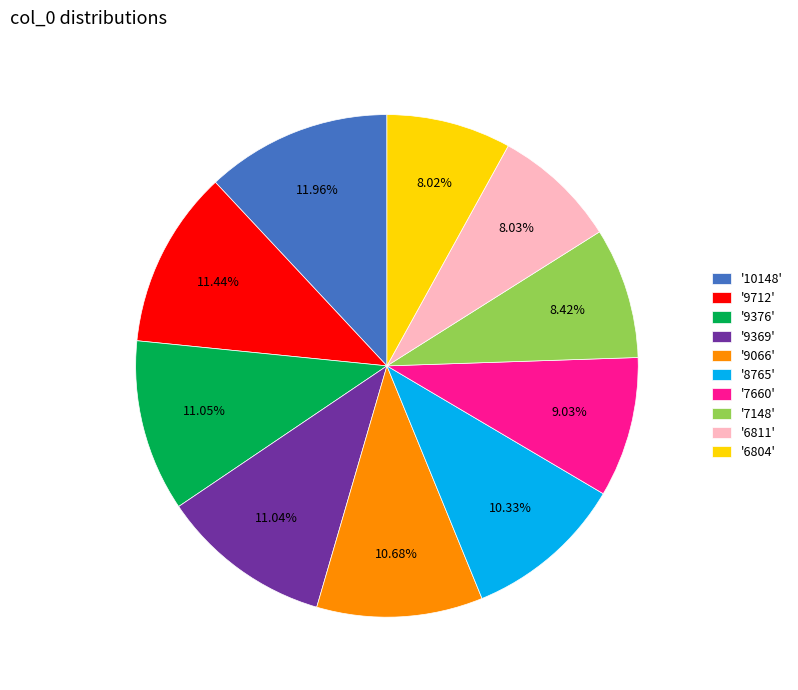

Between '9376' and '6804', which is larger?

'9376'